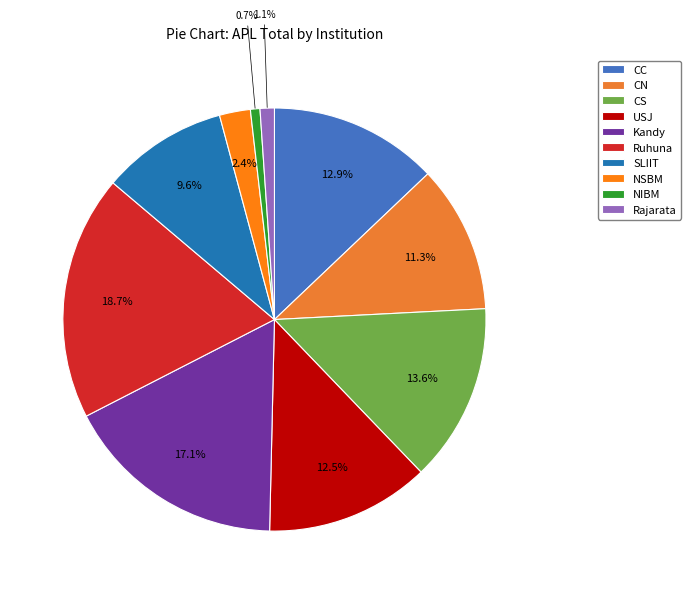

Which slice is the smallest?

NIBM